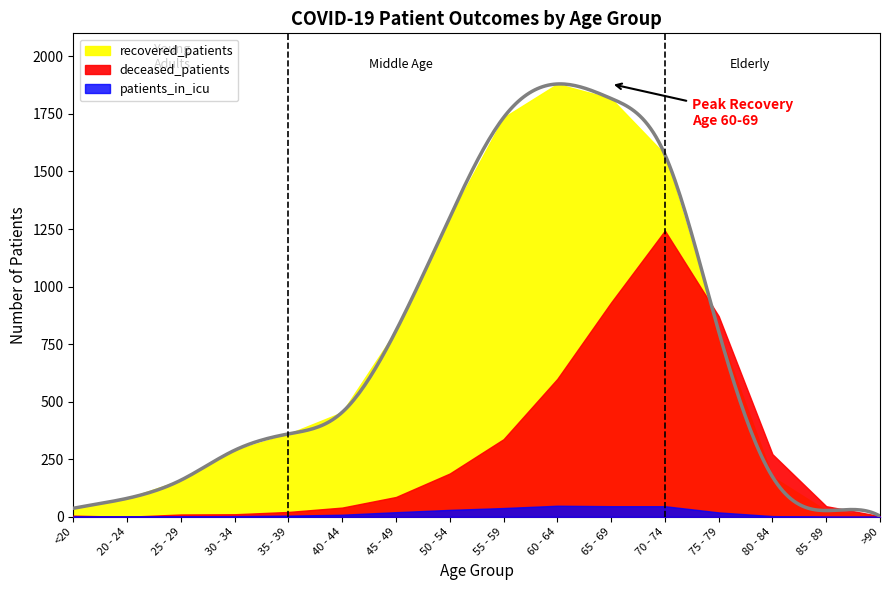

What is the difference between the deceased_patients values at 45 - 49 and 25 - 29?

76